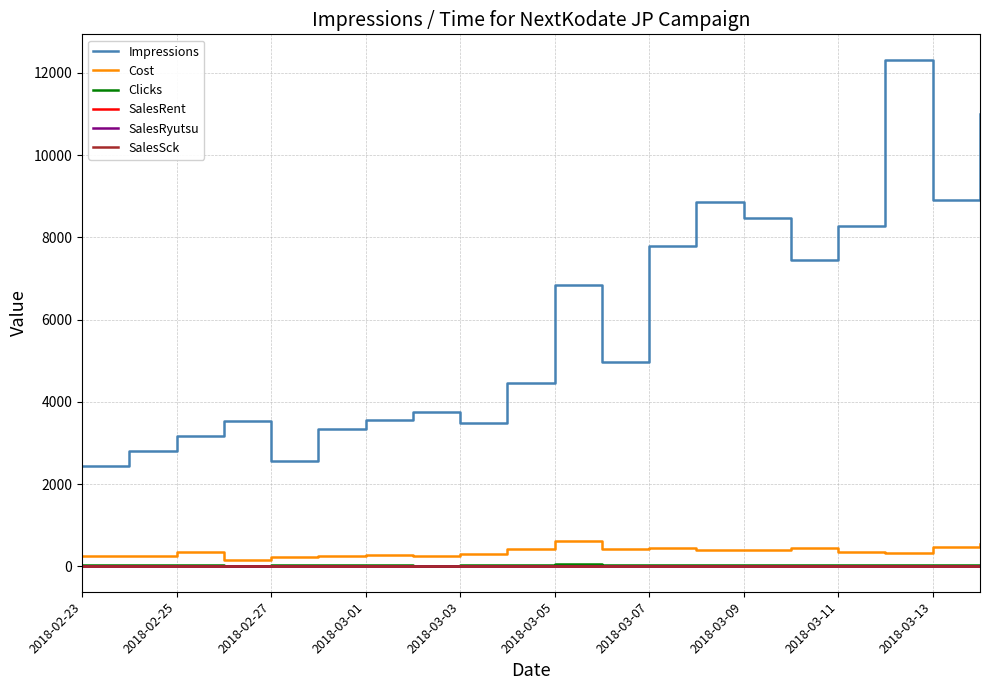

At which category does the chart reach its minimum across all series?

2018-02-23